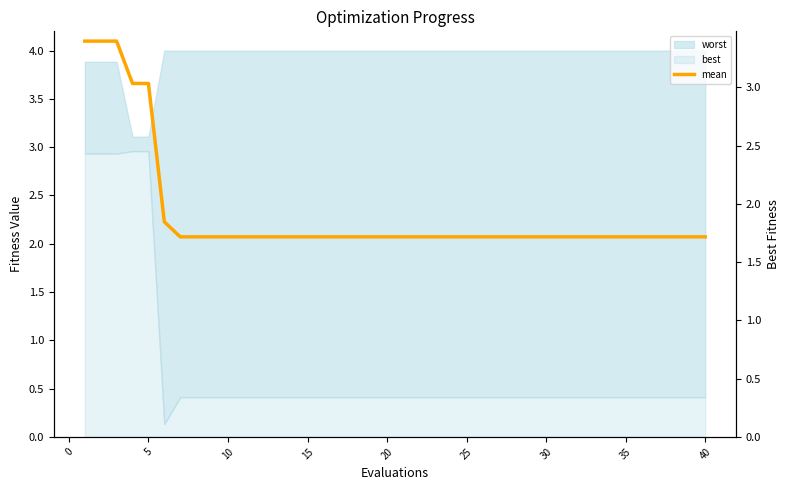

The value at 21 is 2.9. True or false?

False